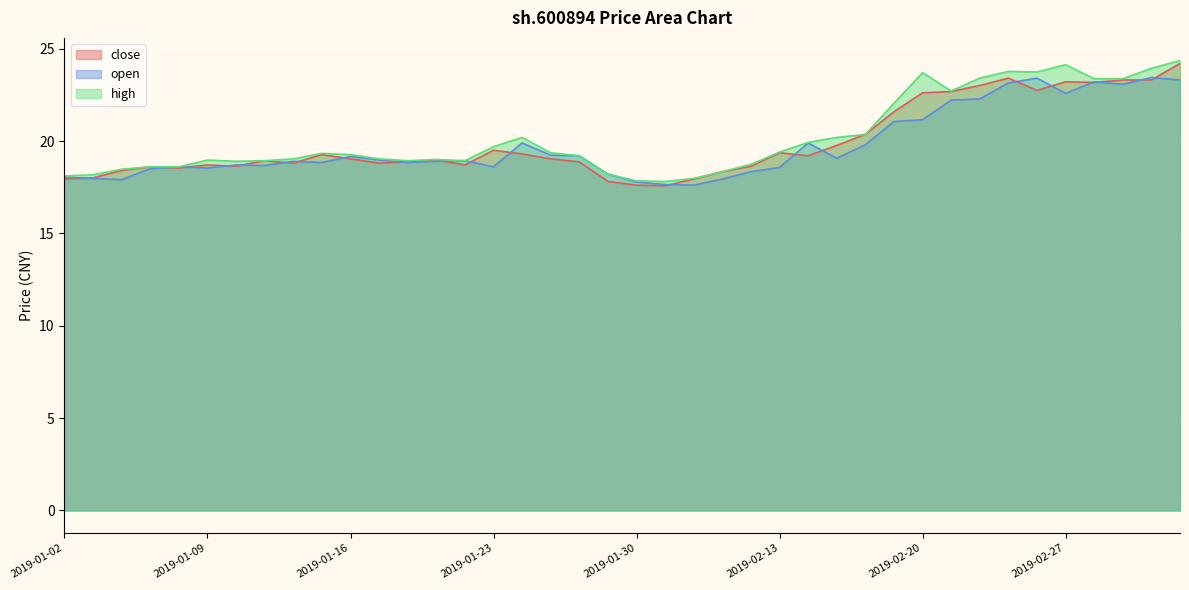

Which series has the largest range (max minus min)?

close